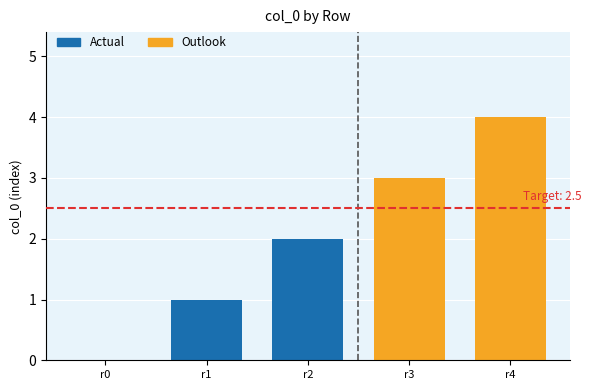

What is the average value?

1